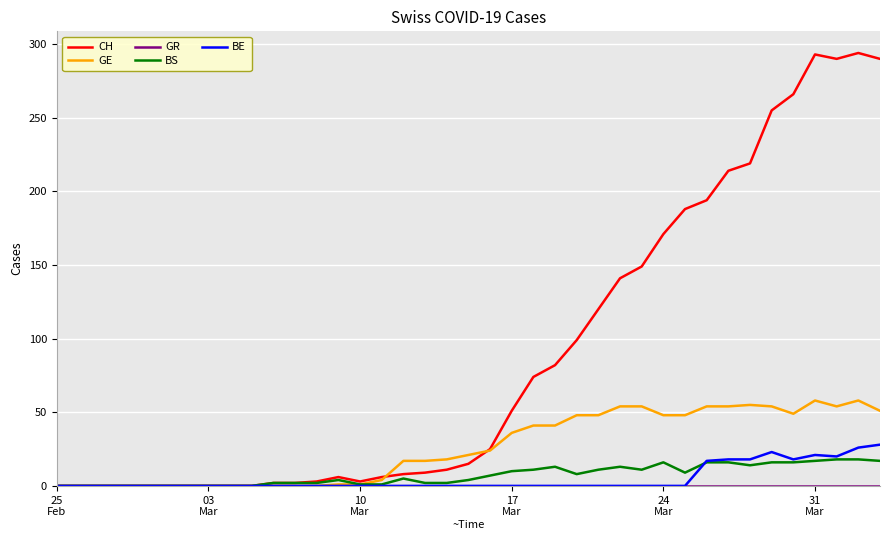

Which series has the largest range (max minus min)?

CH